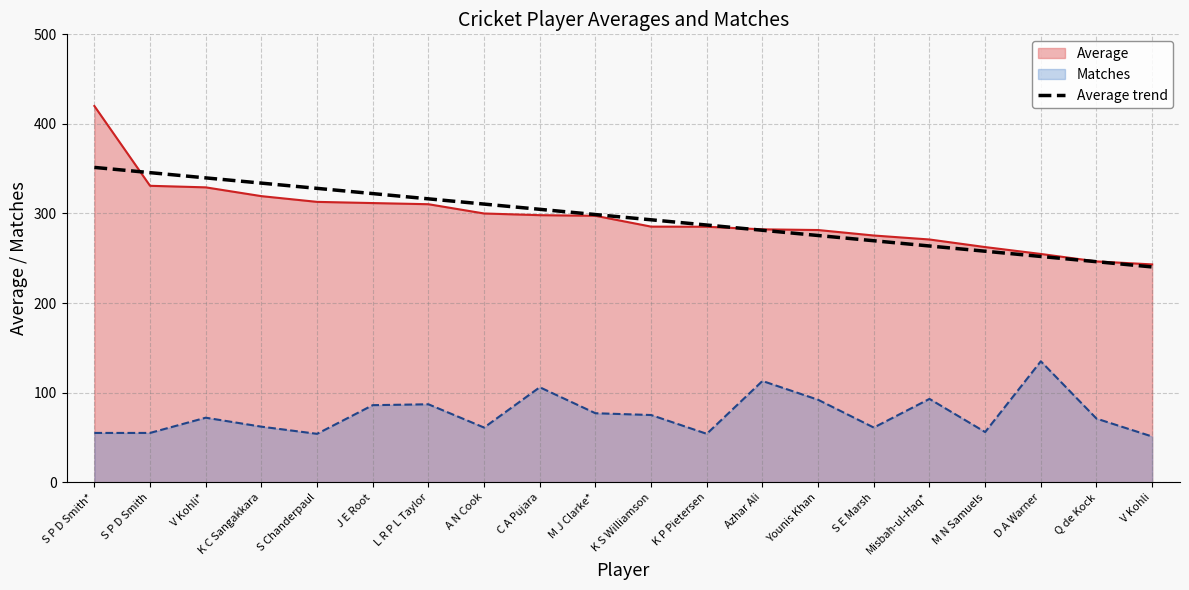

The value at C A Pujara is 75.2. True or false?

False